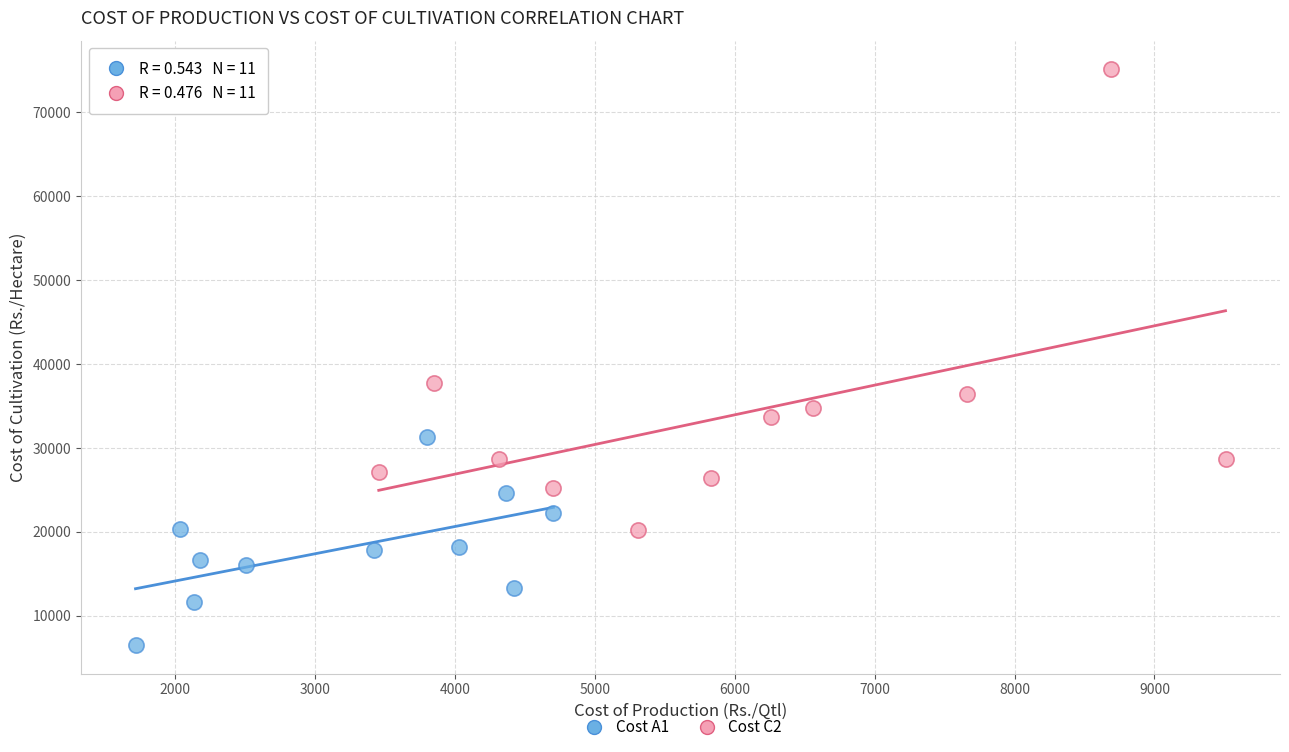

Which series has the widest spread of Y values?

Cost C2